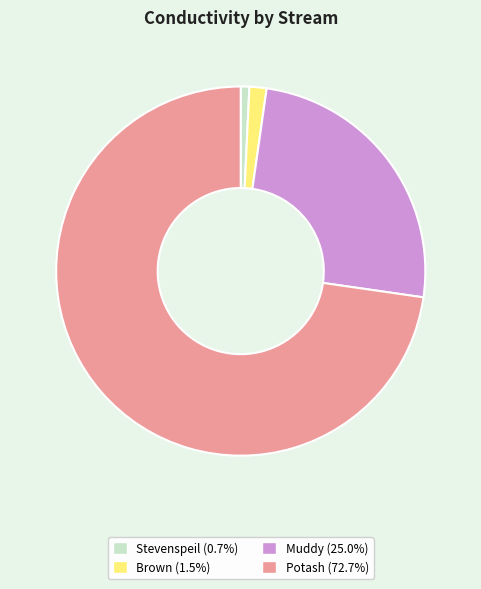

Is there any slice that represents more than half of the pie?

Yes